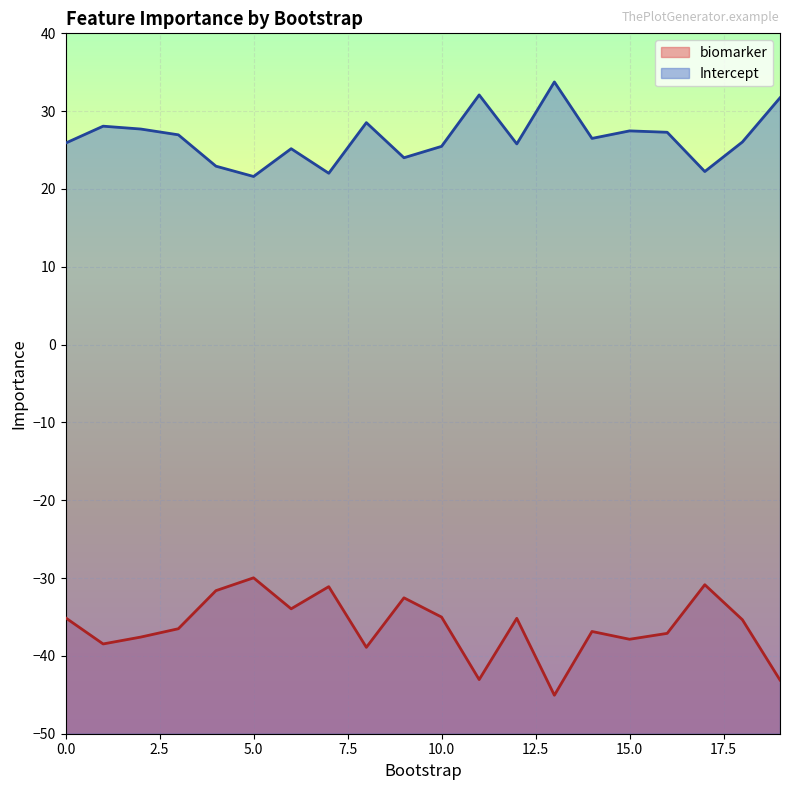

What is the maximum value for biomarker?

-30.0